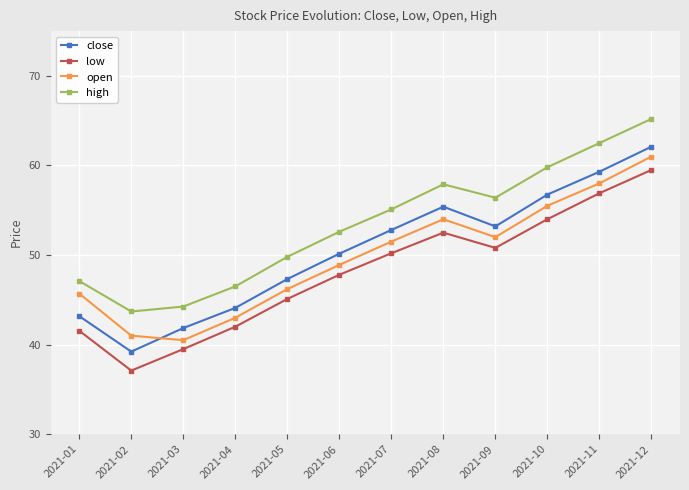

True or false: low and high intersect in this chart.

False